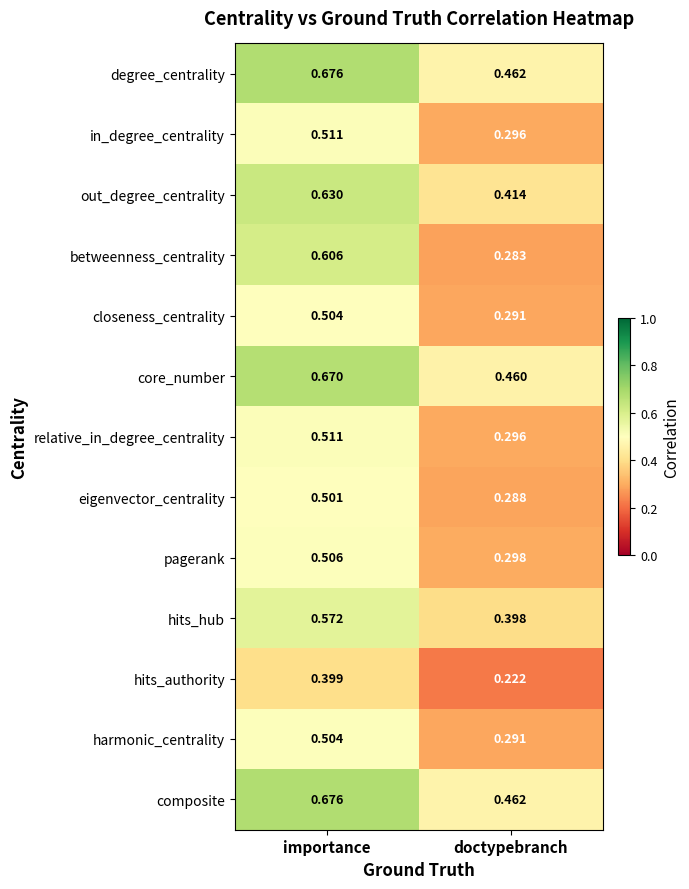

Is the value of pagerank at doctypebranch greater than the value of in_degree_centrality at doctypebranch?

Yes